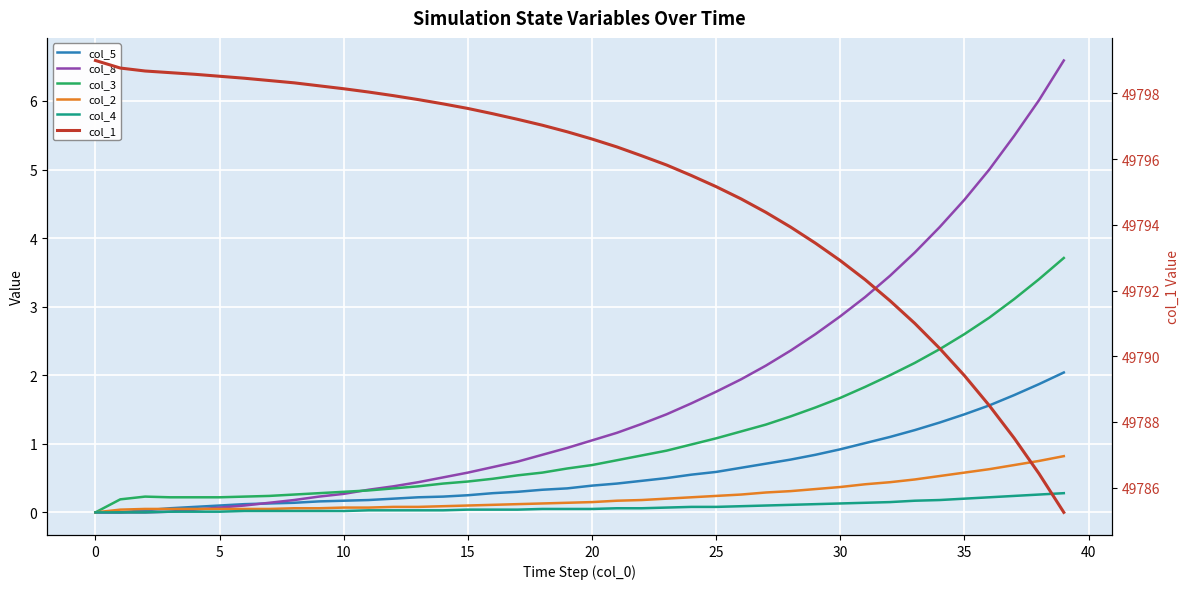

What is the label of the 25th point from the right?

15